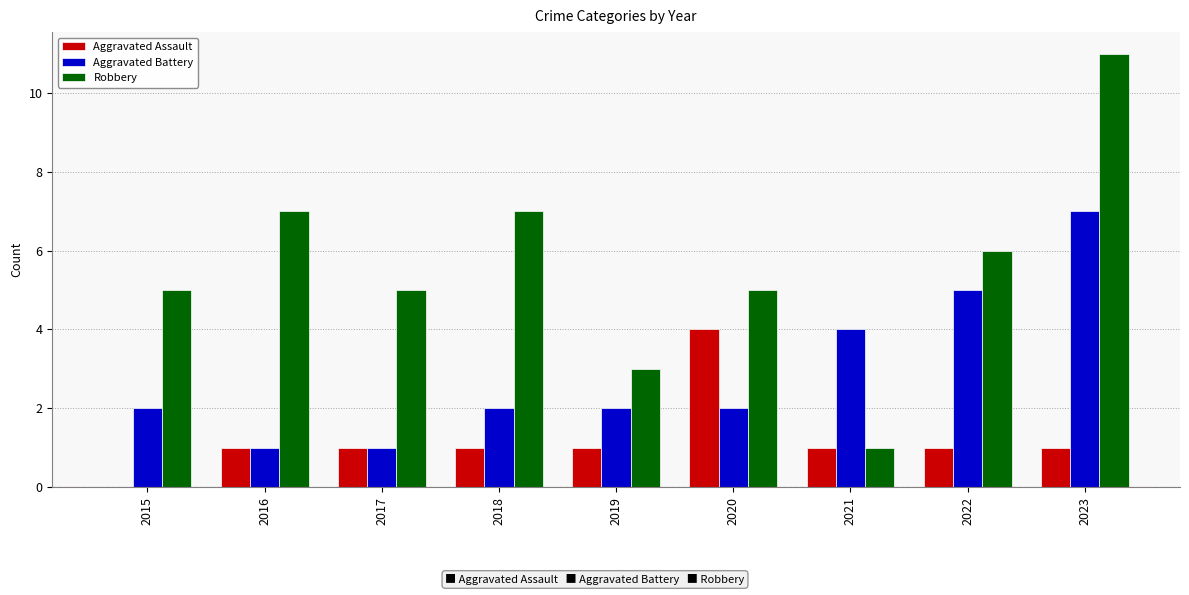

The Aggravated Battery series shows 2 at 2020. True or false?

True